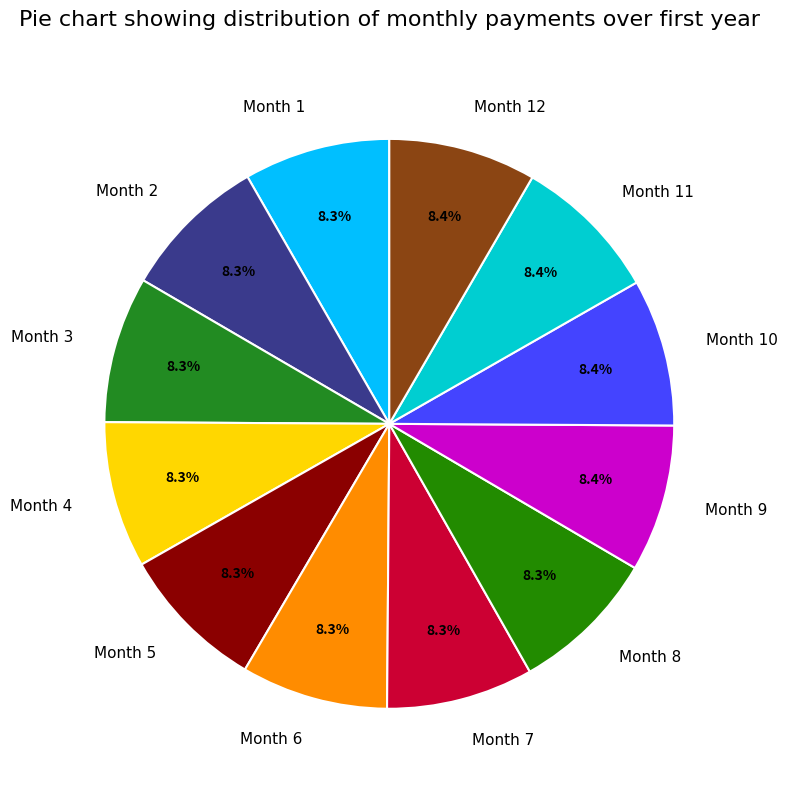

Approximately how many times larger is the value at Month 4 compared to Month 11?

1.0